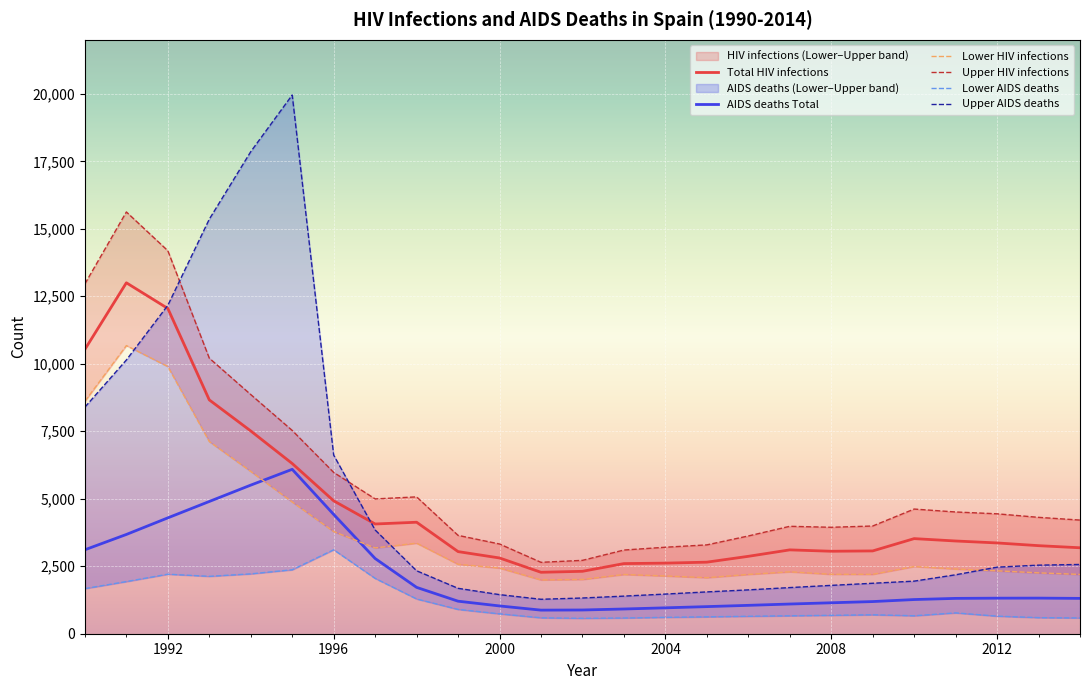

How many lines are shown in the chart?

6